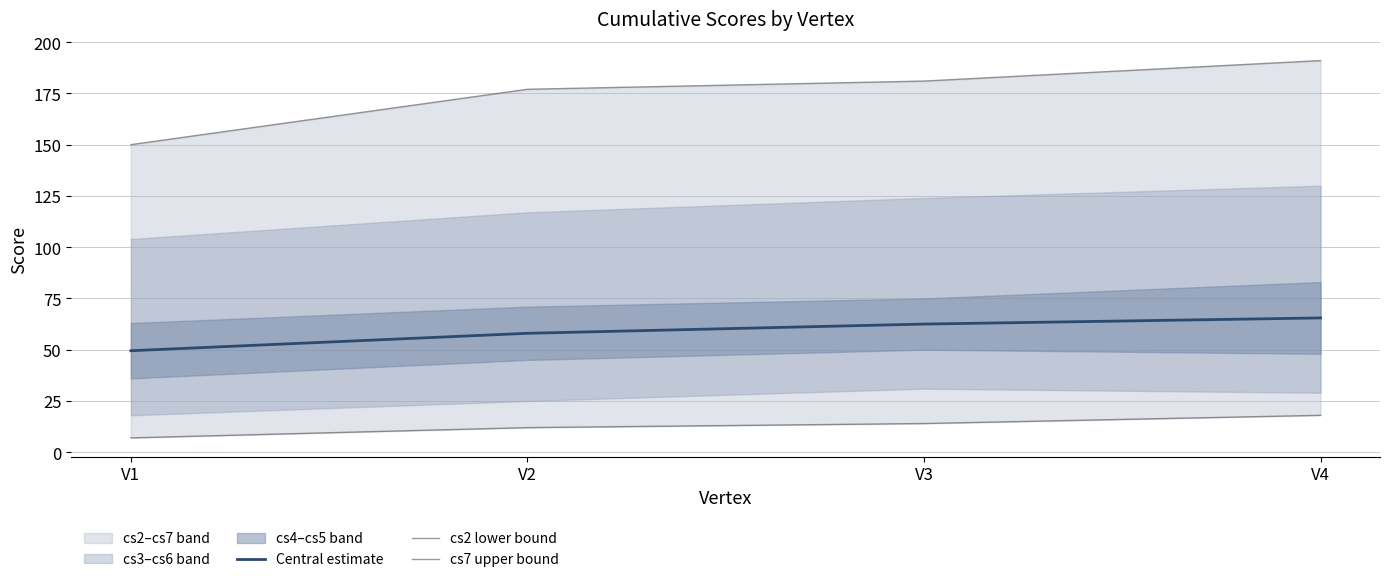

The value of Central estimate at V4 is 65.5. True or false?

True